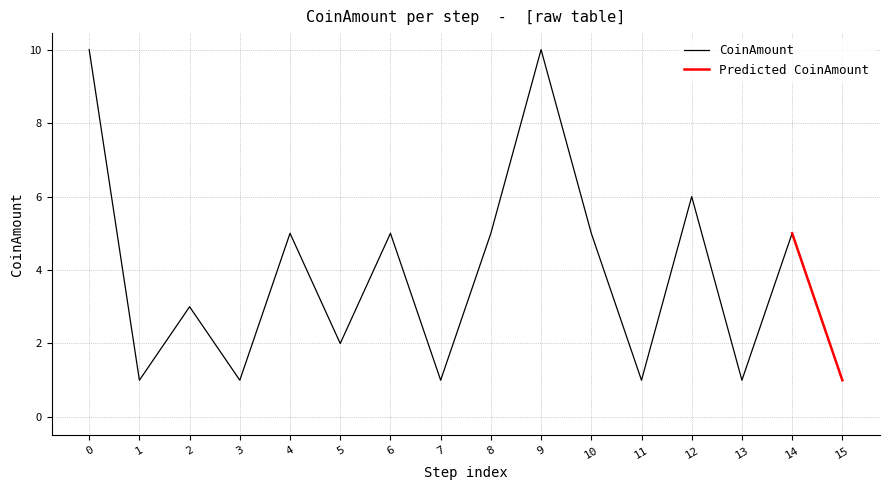

What value does the CoinAmount series have at 4?

5